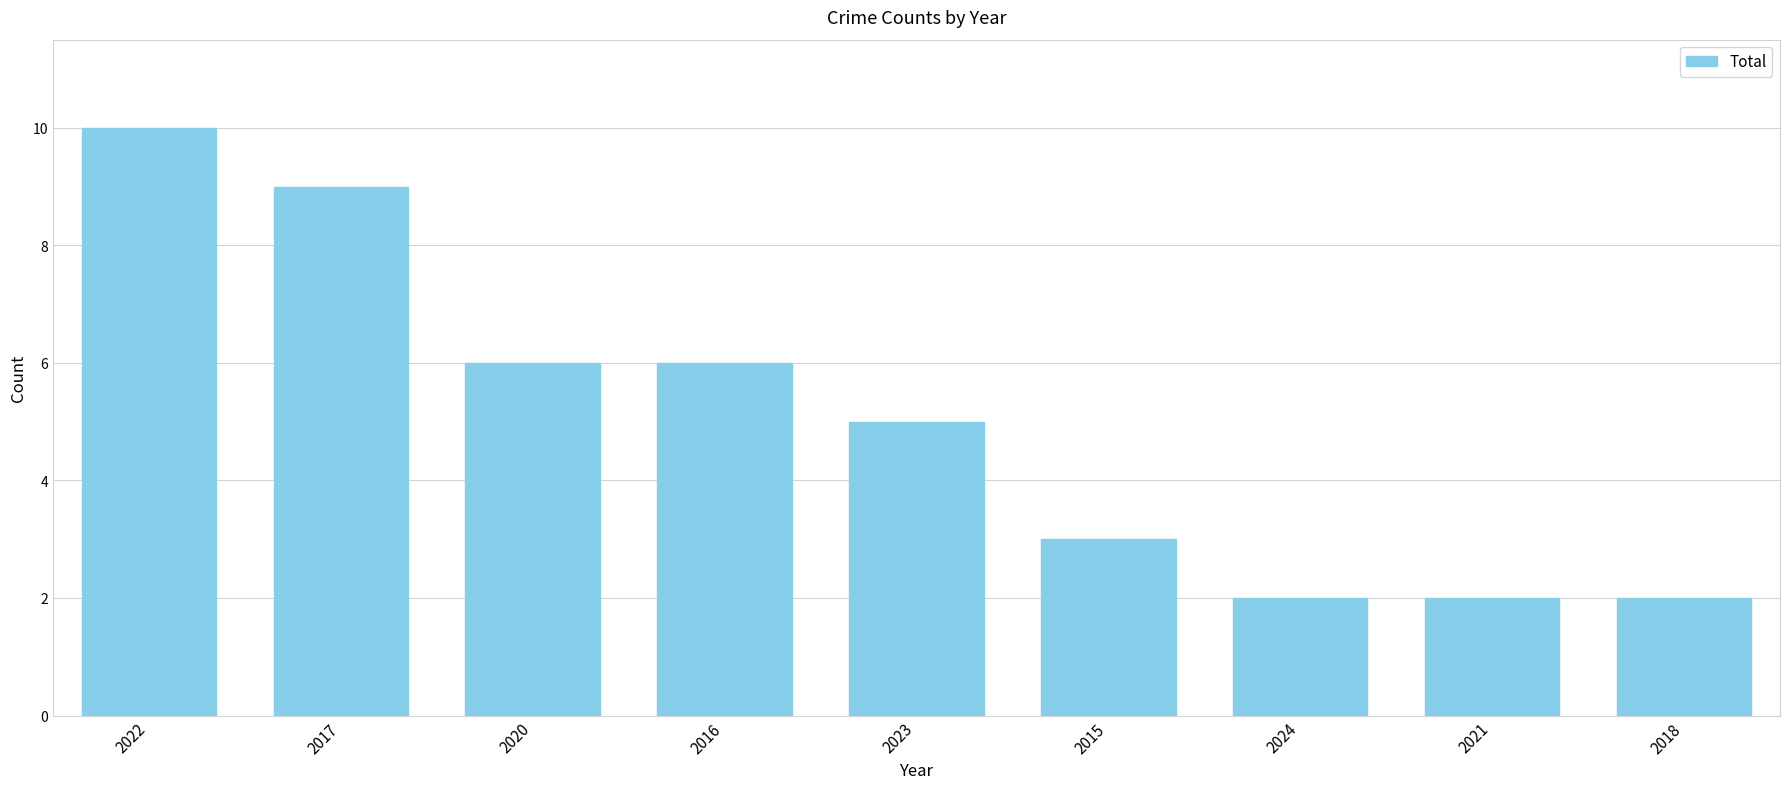

At which label does the data first exceed 5?

2022